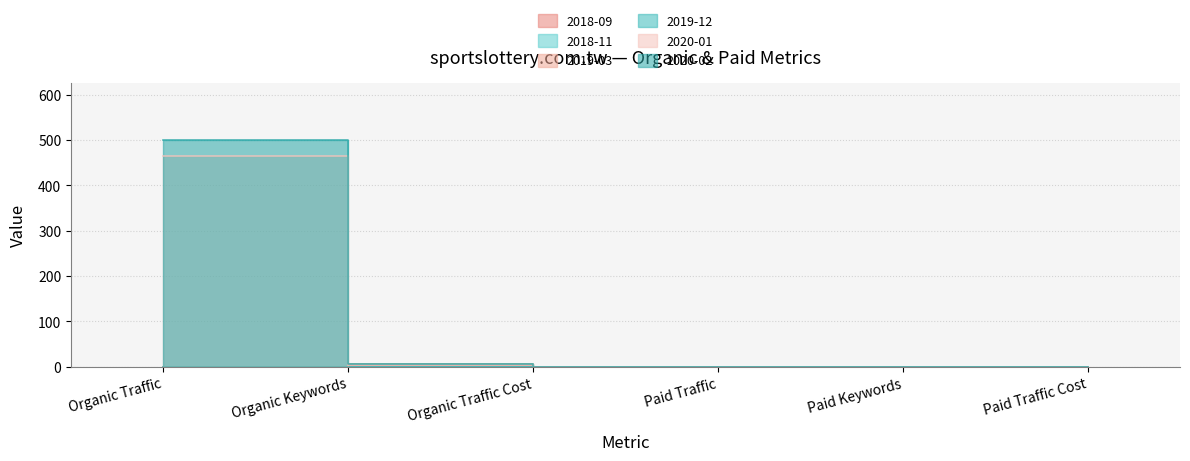

What is the label of the 2nd point from the right?

Paid Keywords